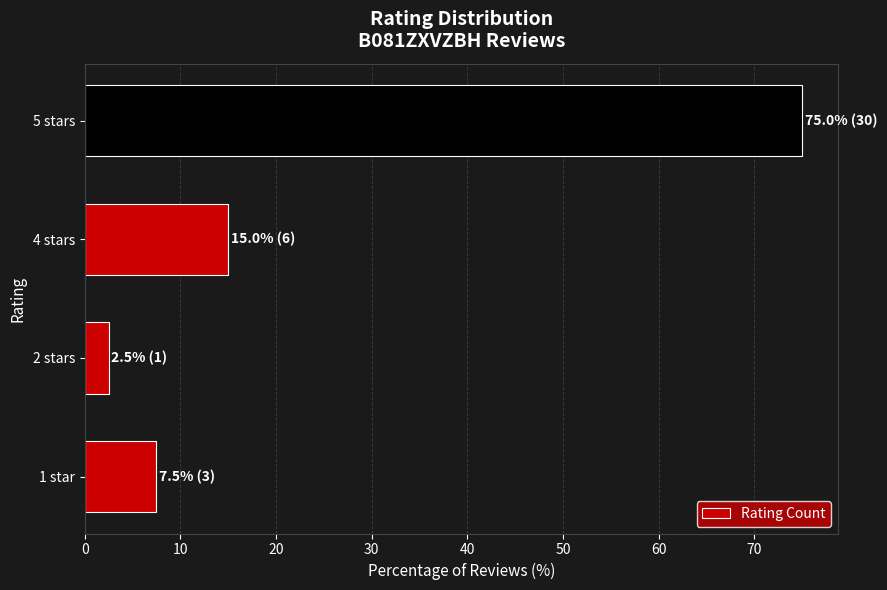

Read the value at 1 star.

7.5